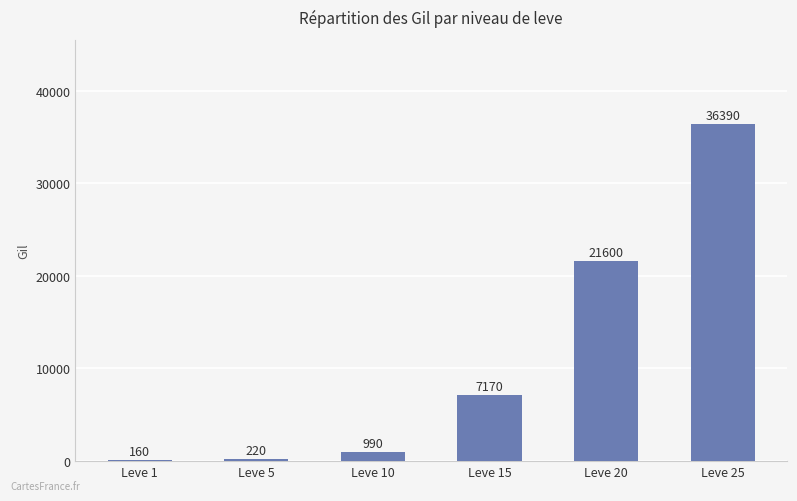

What is the value of the 1st bar from the left?

160